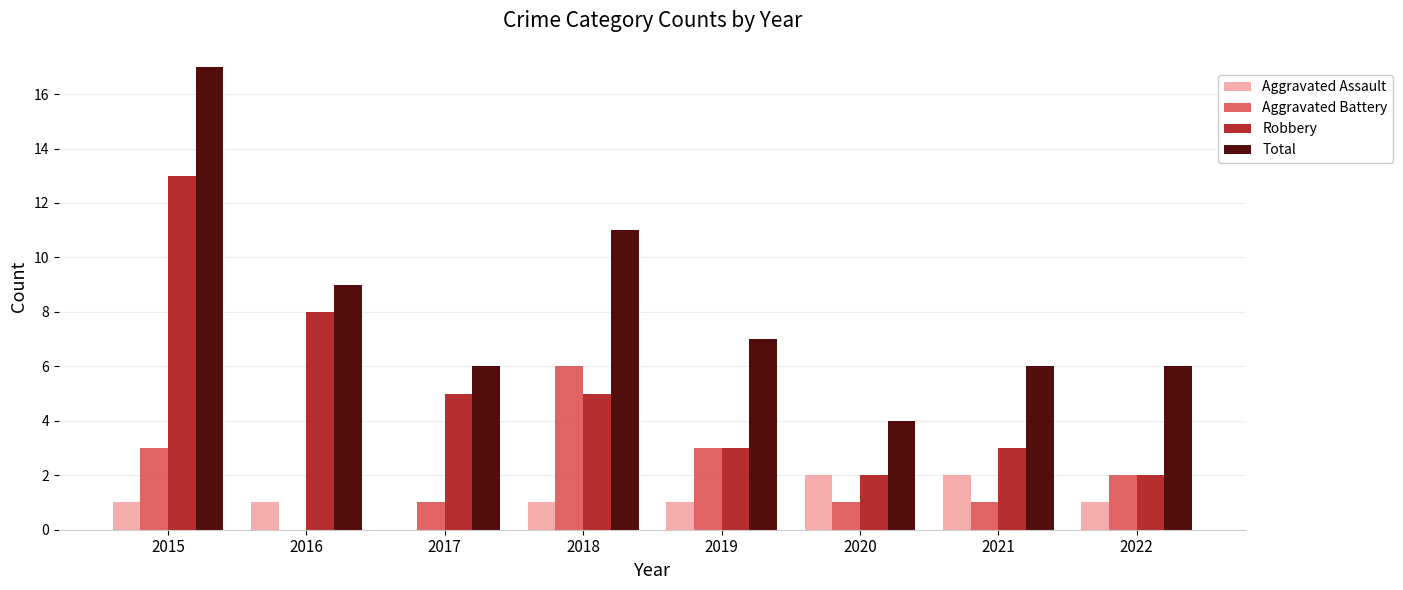

What is the spread (max minus min) of values at 2020?

3